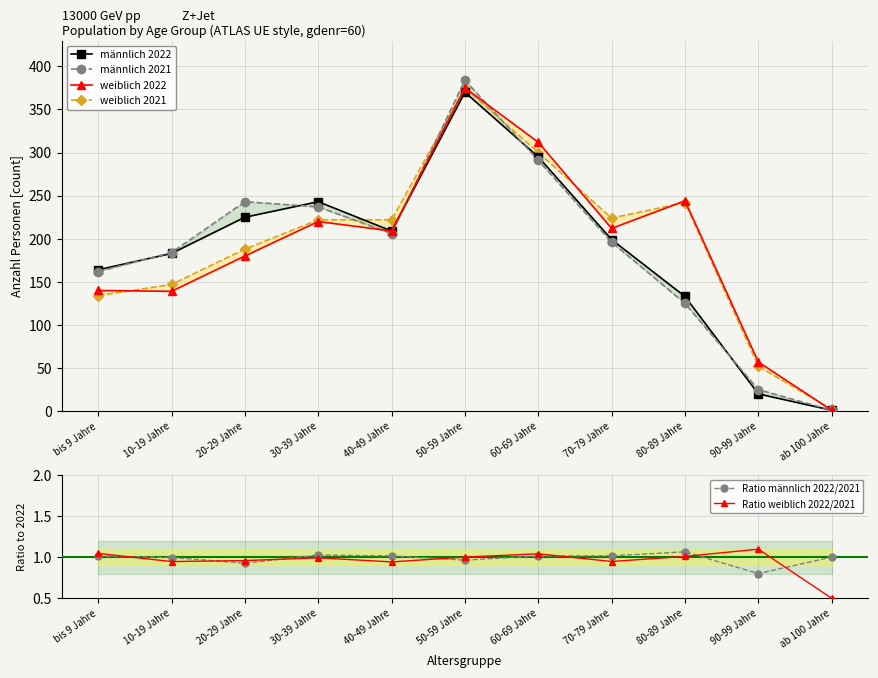

What is the label of the 11th point from the left?

ab 100 Jahre